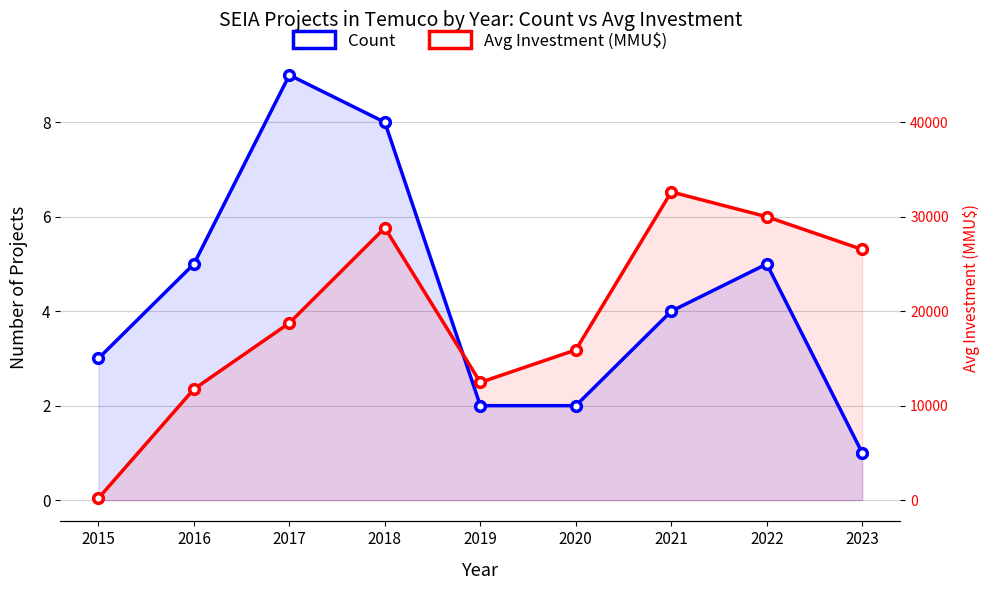

What are all the series names shown in the legend?

Count, Avg Investment (MMU$)